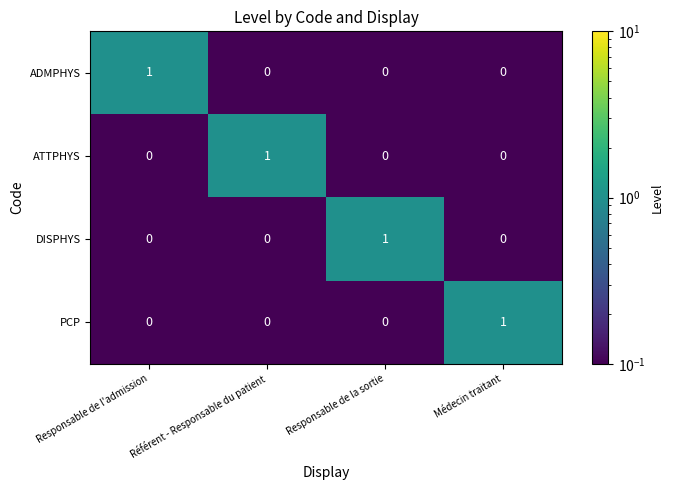

Count the ATTPHYS values in the range 0 to 1.

4